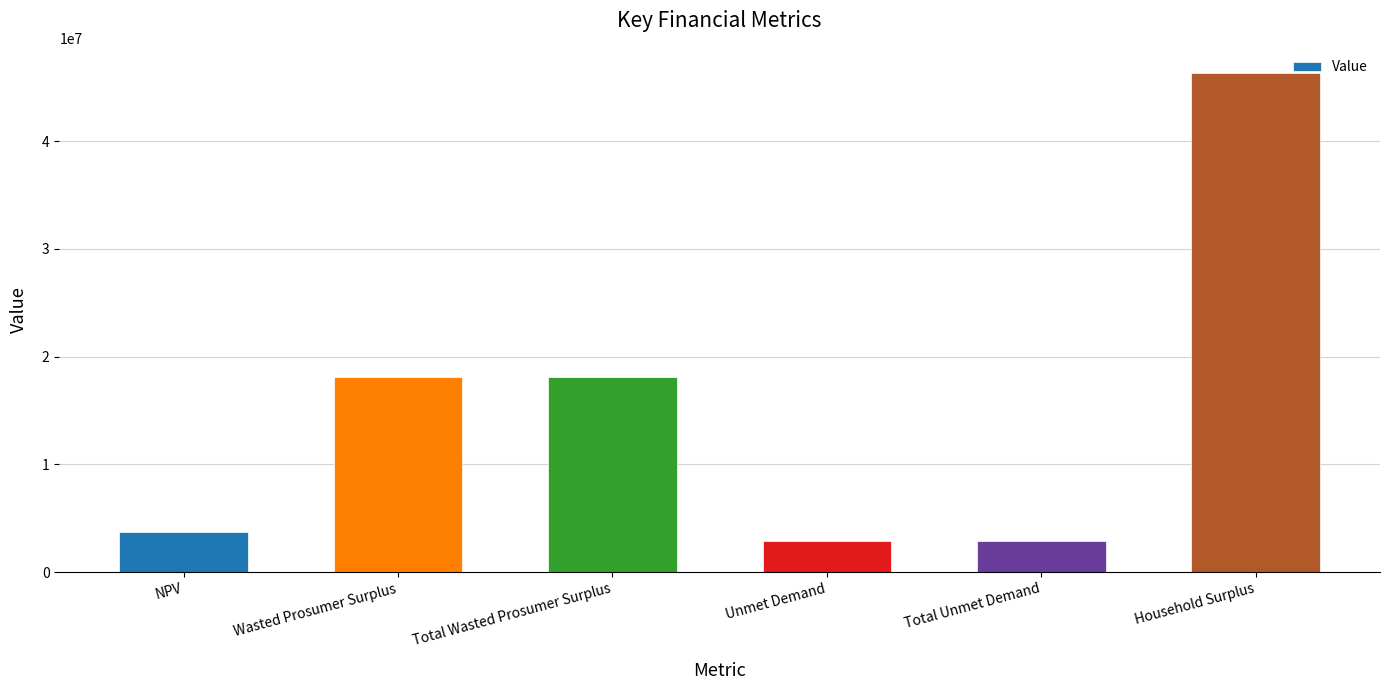

What is the label of the 4th bar from the left?

Unmet Demand